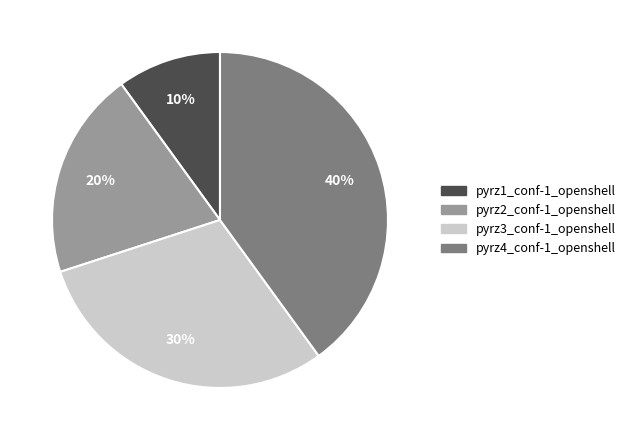

Combined, do pyrz1_conf-1_openshell and pyrz2_conf-1_openshell account for over 50%?

No